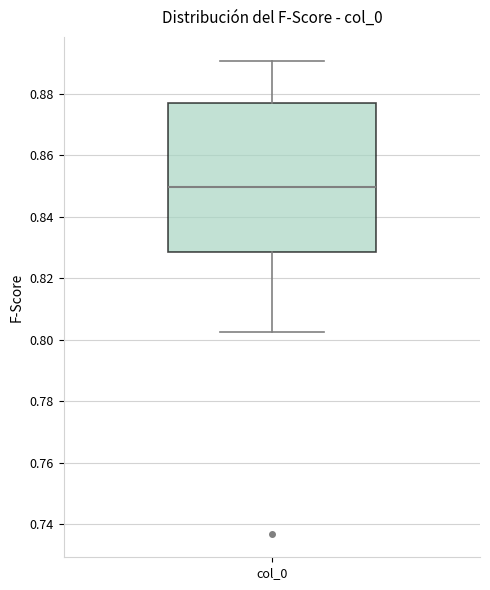

Where is the lower edge of the box for col_0 on the y-axis? The values are not printed on the chart, so give them approximately, as read against the axis.

0.828